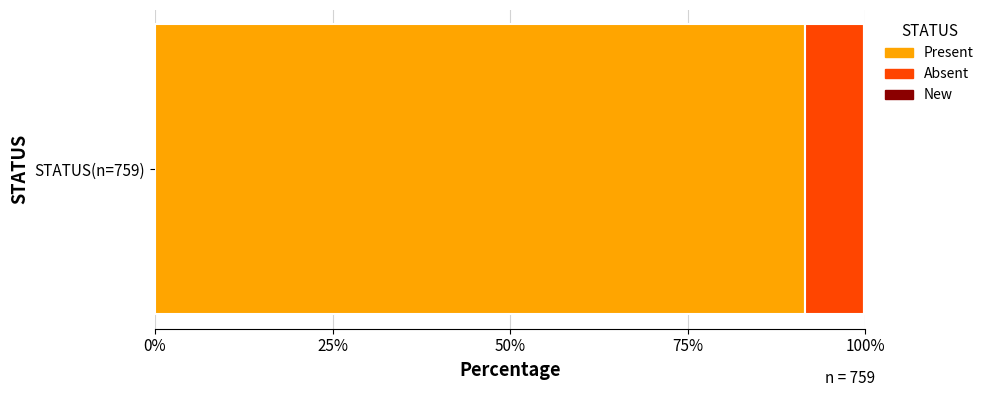

The value of Present at STATUS(n=759) is 122.1. True or false?

False